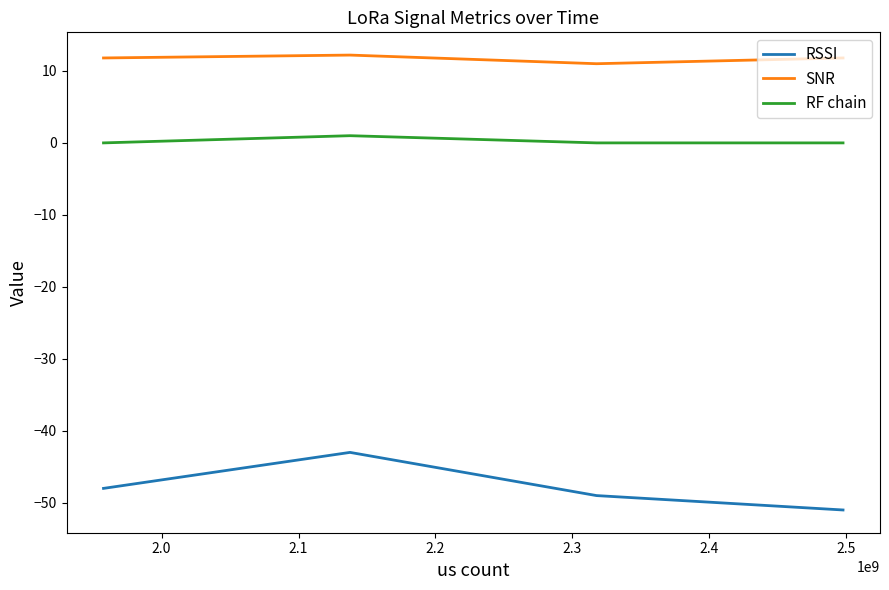

True or false: RSSI and RF chain cross at least once.

False